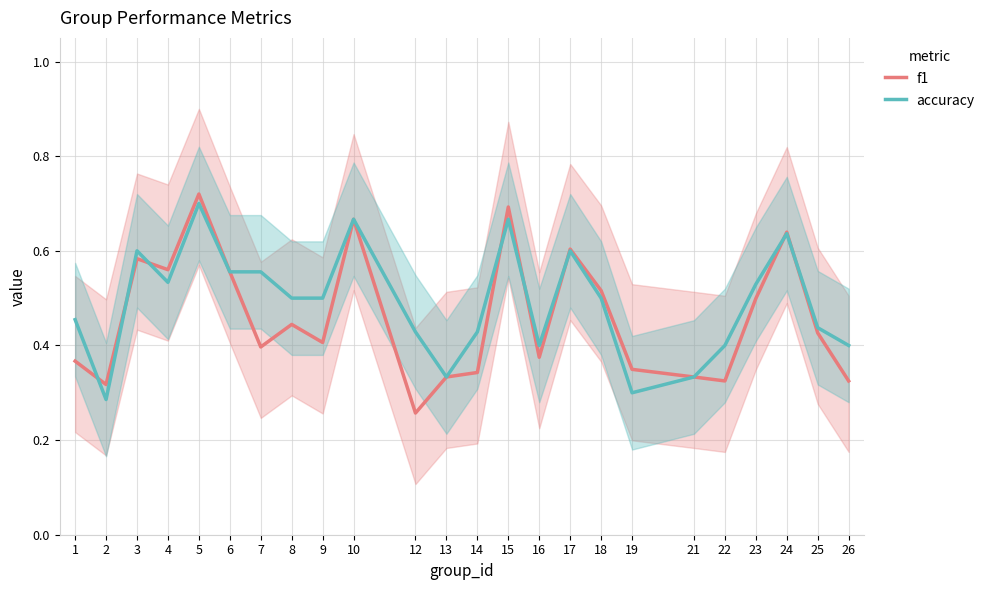

Which series changed the most between 2 and 15?

accuracy